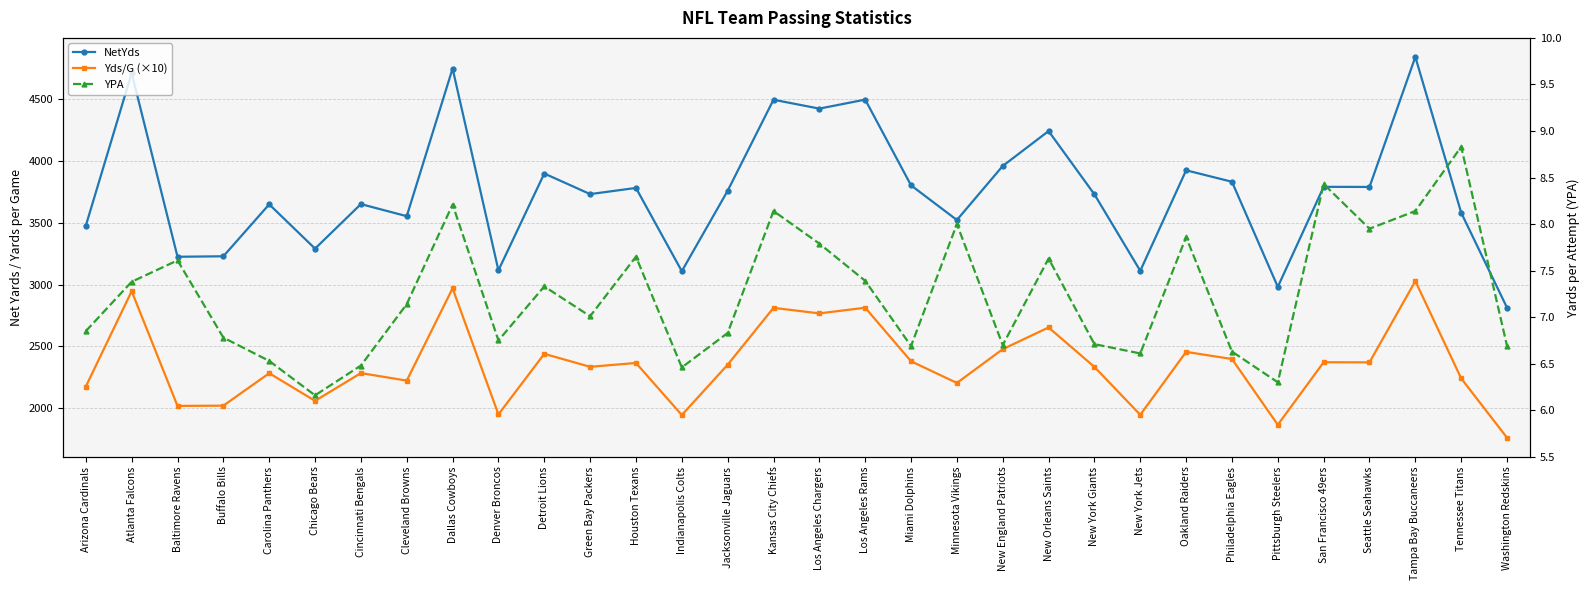

Reading left to right, transcribe all the data shown in this chart.

NetYds: Arizona Cardinals=3477.0	Atlanta Falcons=4714.0	Baltimore Ravens=3225.0	Buffalo Bills=3229.0	Carolina Panthers=3650.0	Chicago Bears=3291.0	Cincinnati Bengals=3652.0	Cleveland Browns=3554.0	Dallas Cowboys=4751.0	Denver Broncos=3115.0	Detroit Lions=3900.0	Green Bay Packers=3733.0	Houston Texans=3783.0	Indianapolis Colts=3108.0	Jacksonville Jaguars=3760.0	Kansas City Chiefs=4498.0	Los Angeles Chargers=4426.0	Los Angeles Rams=4499.0	Miami Dolphins=3804.0	Minnesota Vikings=3523.0	New England Patriots=3961.0	New Orleans Saints=4244.0	New York Giants=3731.0	New York Jets=3111.0	Oakland Raiders=3926.0	Philadelphia Eagles=3833.0	Pittsburgh Steelers=2981.0	San Francisco 49ers=3792.0	Seattle Seahawks=3791.0	Tampa Bay Buccaneers=4845.0	Tennessee Titans=3582.0	Washington Redskins=2812.0
Yds/G (×10): Arizona Cardinals=2173.0	Atlanta Falcons=2946.0	Baltimore Ravens=2016.0	Buffalo Bills=2018.0	Carolina Panthers=2281.0	Chicago Bears=2057.0	Cincinnati Bengals=2282.0	Cleveland Browns=2221.0	Dallas Cowboys=2969.0	Denver Broncos=1947.0	Detroit Lions=2438.0	Green Bay Packers=2333.0	Houston Texans=2364.0	Indianapolis Colts=1942.0	Jacksonville Jaguars=2350.0	Kansas City Chiefs=2811.0	Los Angeles Chargers=2766.0	Los Angeles Rams=2812.0	Miami Dolphins=2378.0	Minnesota Vikings=2202.0	New England Patriots=2476.0	New Orleans Saints=2652.0	New York Giants=2332.0	New York Jets=1944.0	Oakland Raiders=2454.0	Philadelphia Eagles=2396.0	Pittsburgh Steelers=1863.0	San Francisco 49ers=2370.0	Seattle Seahawks=2369.0	Tampa Bay Buccaneers=3028.0	Tennessee Titans=2239.0	Washington Redskins=1758.0
YPA: Arizona Cardinals=6.8	Atlanta Falcons=7.4	Baltimore Ravens=7.6	Buffalo Bills=6.8	Carolina Panthers=6.5	Chicago Bears=6.2	Cincinnati Bengals=6.5	Cleveland Browns=7.1	Dallas Cowboys=8.2	Denver Broncos=6.8	Detroit Lions=7.3	Green Bay Packers=7.0	Houston Texans=7.7	Indianapolis Colts=6.5	Jacksonville Jaguars=6.8	Kansas City Chiefs=8.1	Los Angeles Chargers=7.8	Los Angeles Rams=7.4	Miami Dolphins=6.7	Minnesota Vikings=8.0	New England Patriots=6.7	New Orleans Saints=7.6	New York Giants=6.7	New York Jets=6.6	Oakland Raiders=7.9	Philadelphia Eagles=6.6	Pittsburgh Steelers=6.3	San Francisco 49ers=8.4	Seattle Seahawks=8.0	Tampa Bay Buccaneers=8.1	Tennessee Titans=8.8	Washington Redskins=6.7